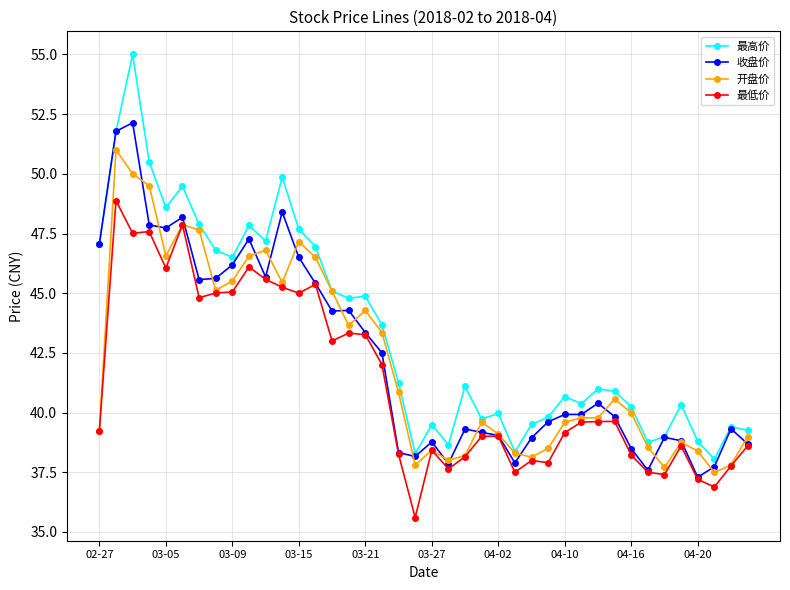

What is the maximum value shown in the chart?

55.0